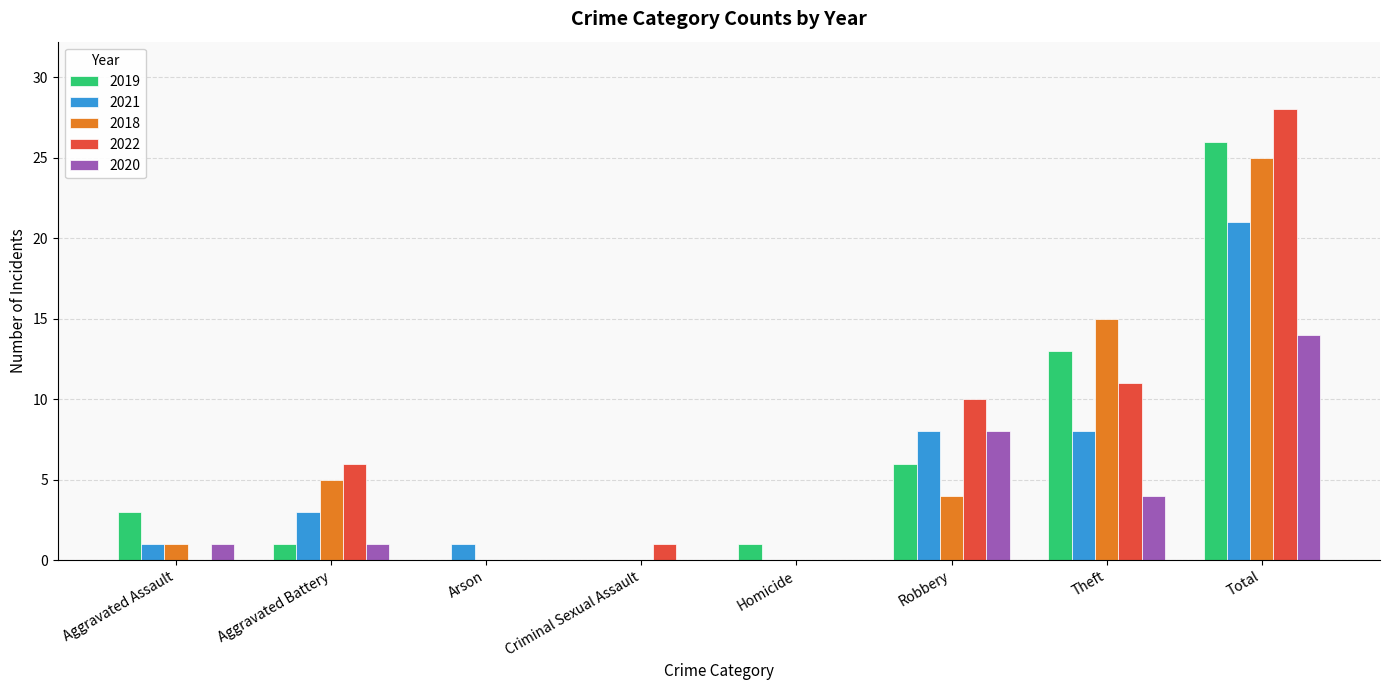

Reading left to right, transcribe all the data shown in this chart.

2019: 3	1	0	0	1	6	13	26
2021: 1	3	1	0	0	8	8	21
2018: 1	5	0	0	0	4	15	25
2022: 0	6	0	1	0	10	11	28
2020: 1	1	0	0	0	8	4	14